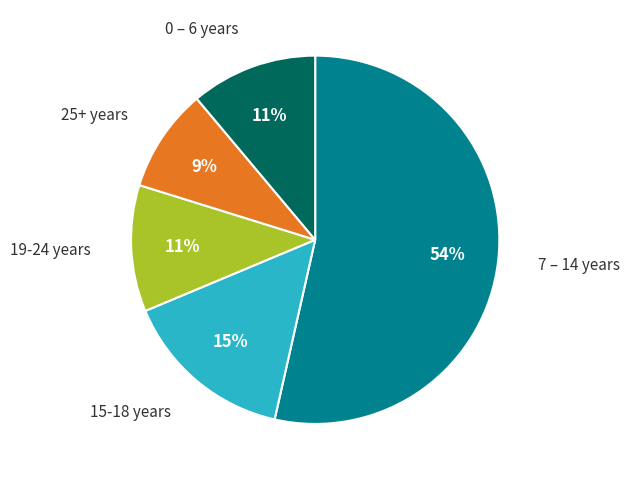

Do 7 – 14 years and 0 – 6 years together represent more than half of the pie?

Yes